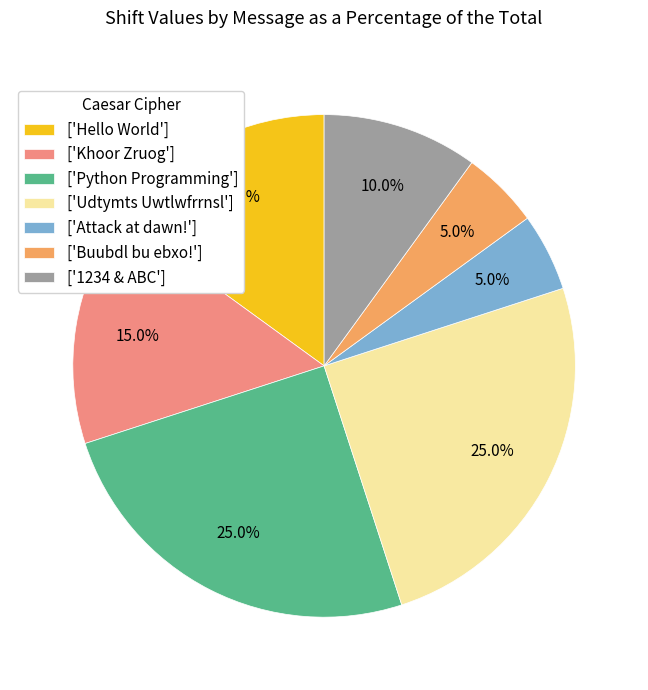

Approximately how many times larger is the value at ['Khoor Zruog'] compared to ['Udtymts Uwtlwfrrnsl']?

0.6